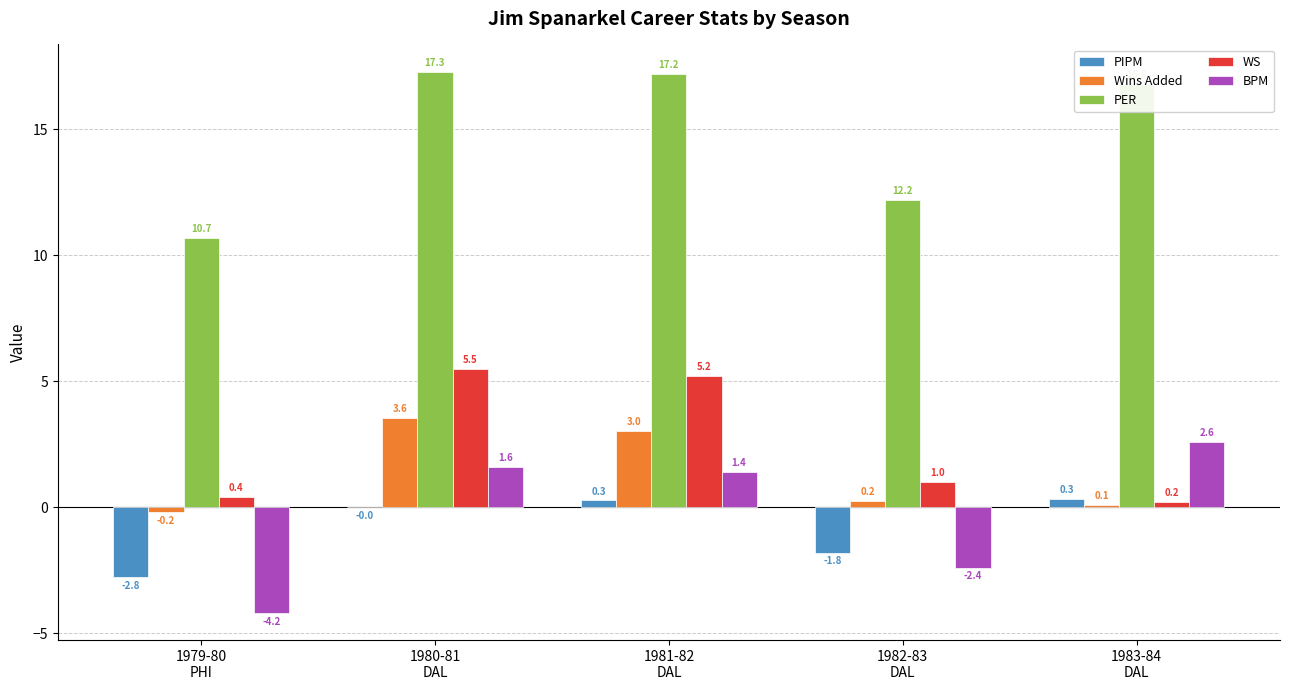

How many groups of bars are there?

5